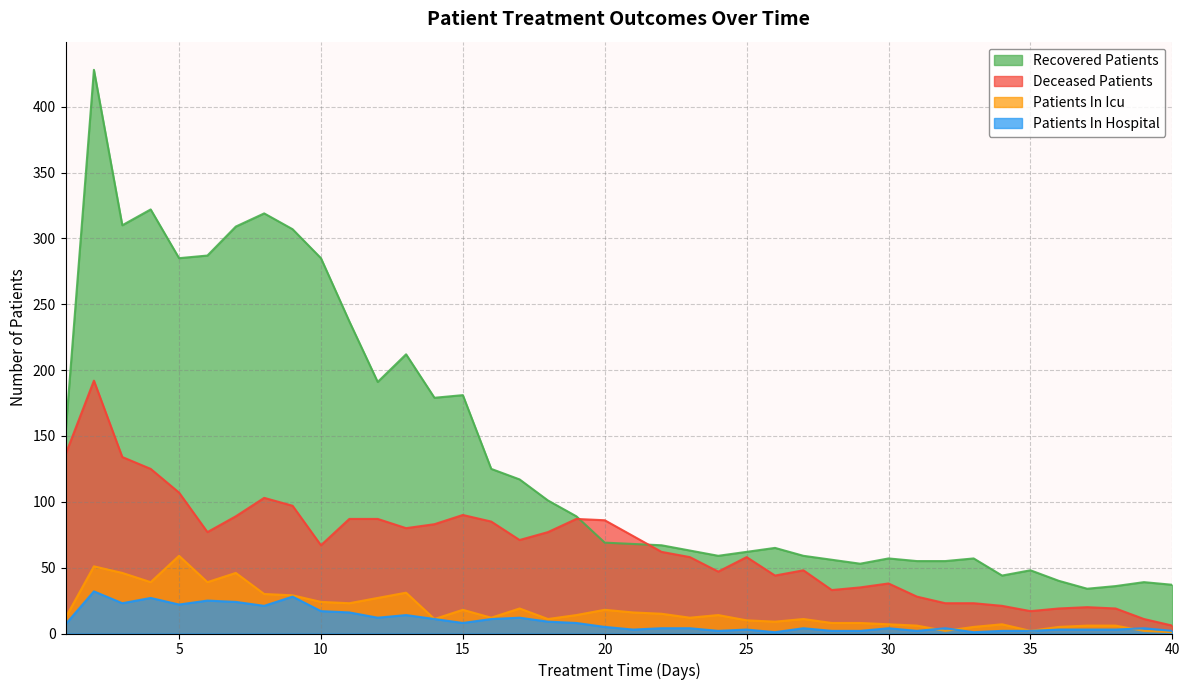

Which series has the widest spread of values?

Recovered Patients